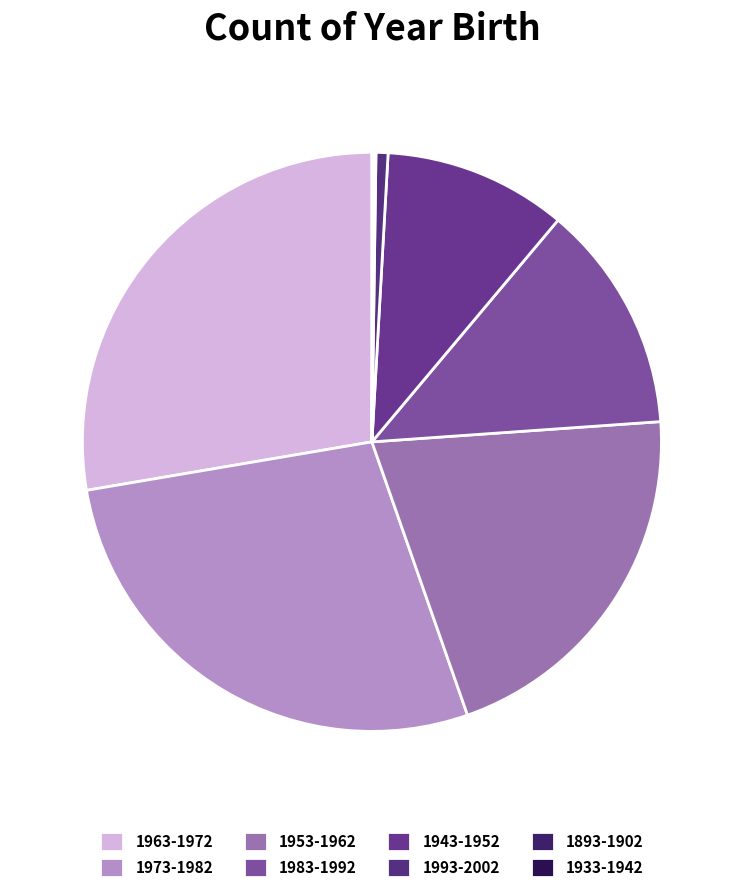

How many slices are in this pie chart?

8